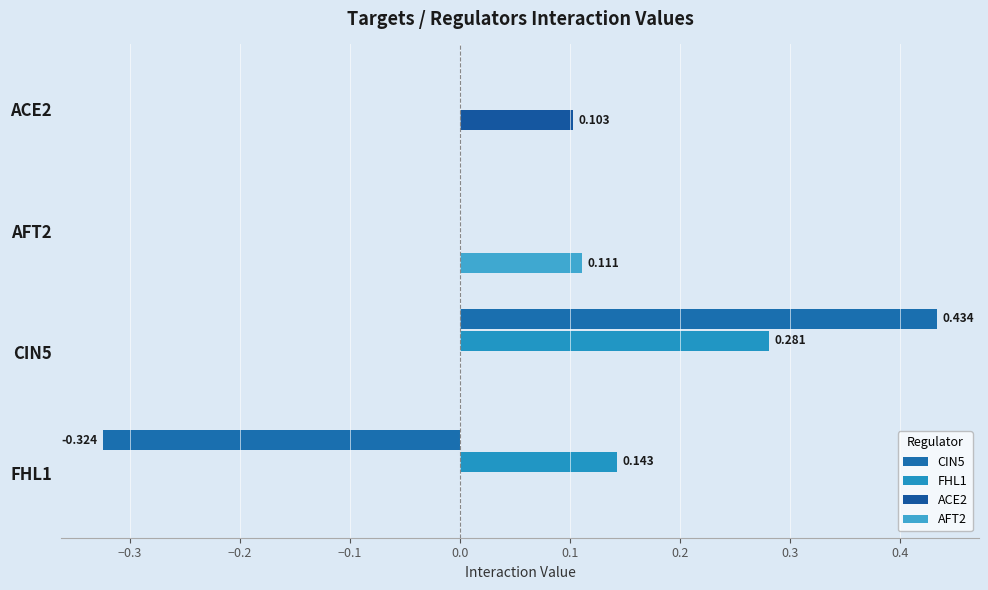

What are all the series names shown in the legend?

CIN5, FHL1, ACE2, AFT2